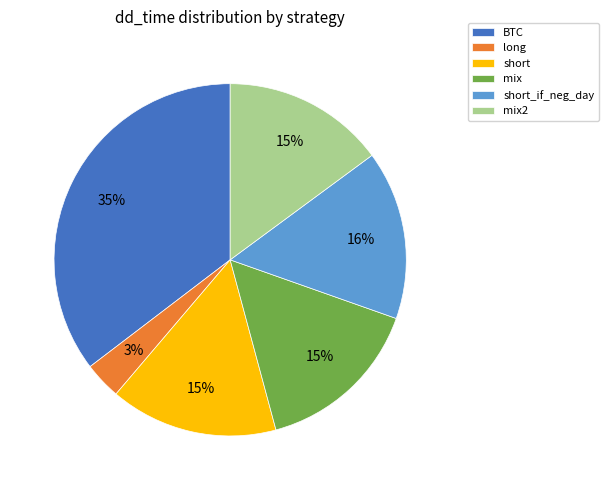

Do mix2 and short_if_neg_day together represent more than half of the pie?

No